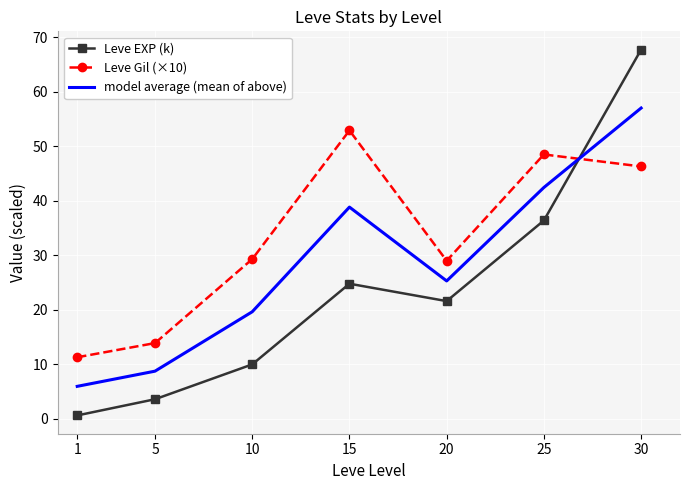

True or false: Leve EXP (k) has a value of 28.8 at 20.

False